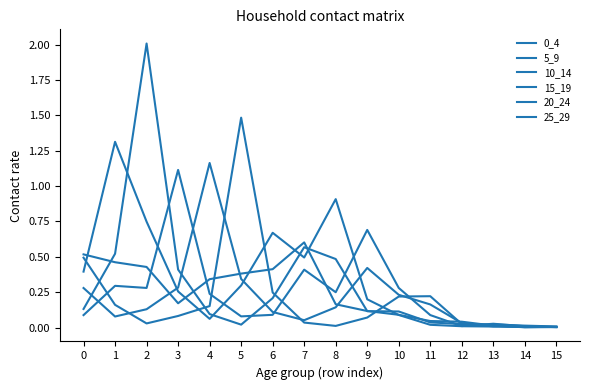

In 0_4, how many points are lower than both neighbors (excluding endpoints)?

2